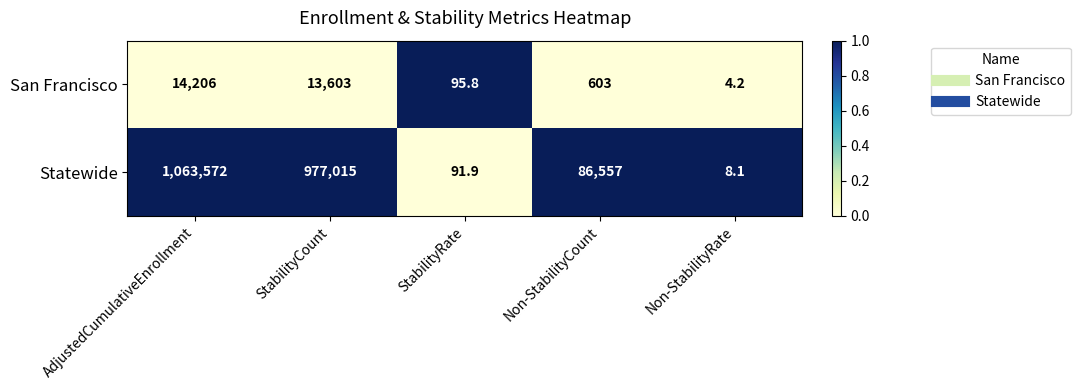

At which label does San Francisco first exceed 603?

AdjustedCumulativeEnrollment